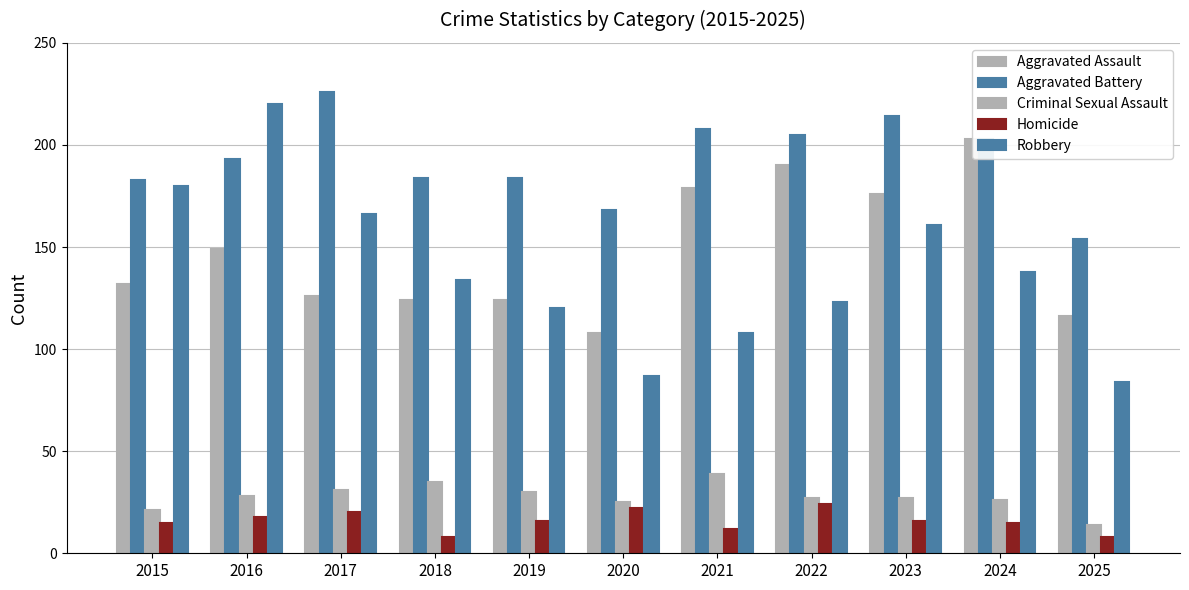

The value of Criminal Sexual Assault at 2018 is 35. True or false?

True